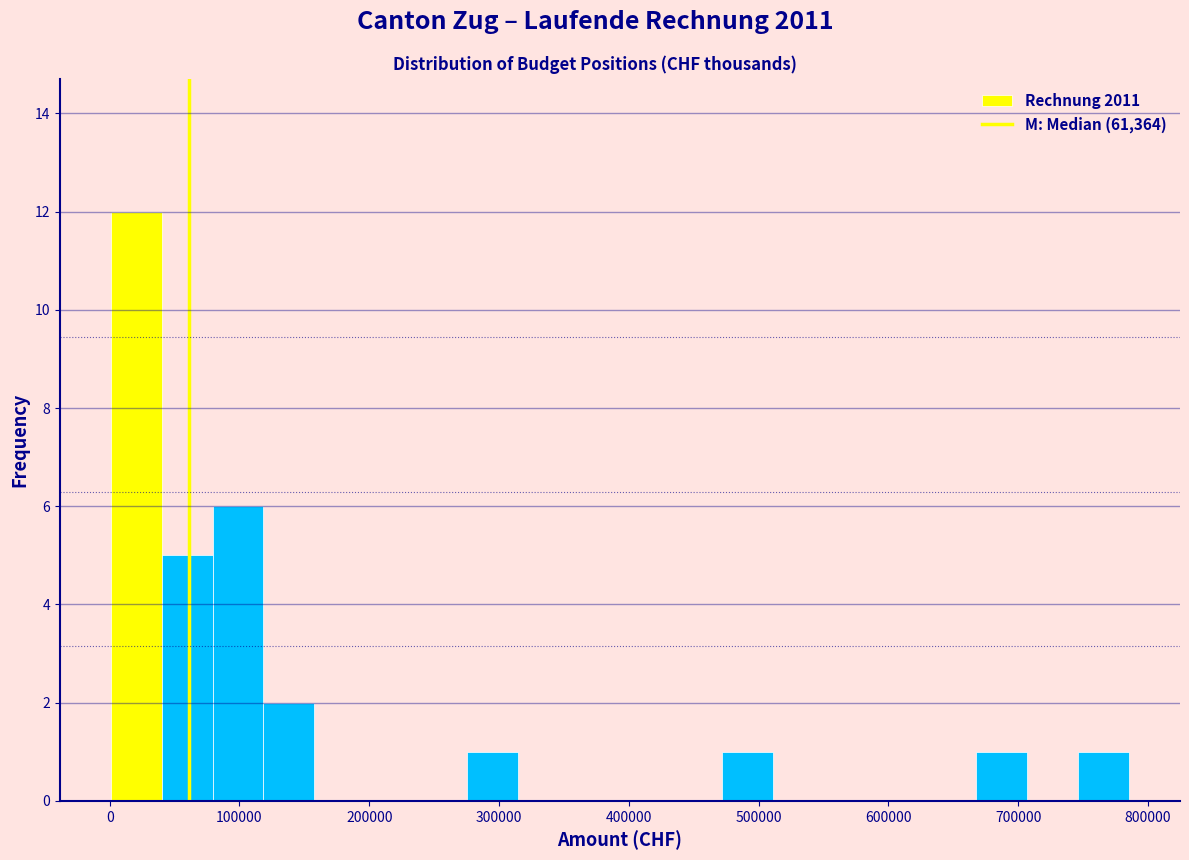

Around what value on the x-axis is the tallest bar? Give the approximate position of its centre, as read against the axis.

20000